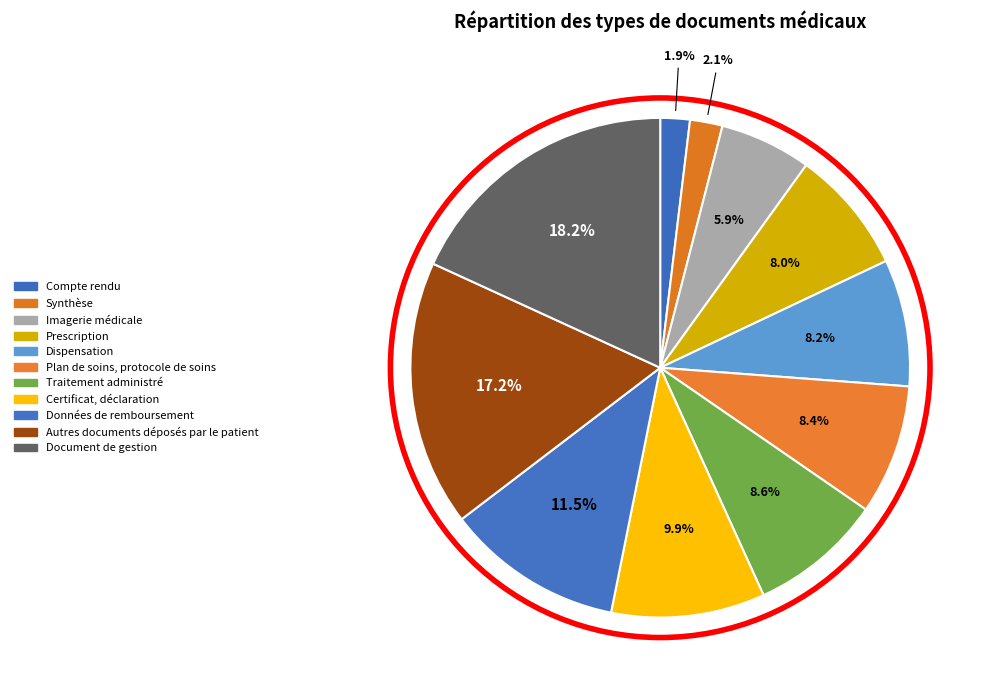

To the nearest percent, what is the combined percentage of Compte rendu and Données de remboursement?

13%